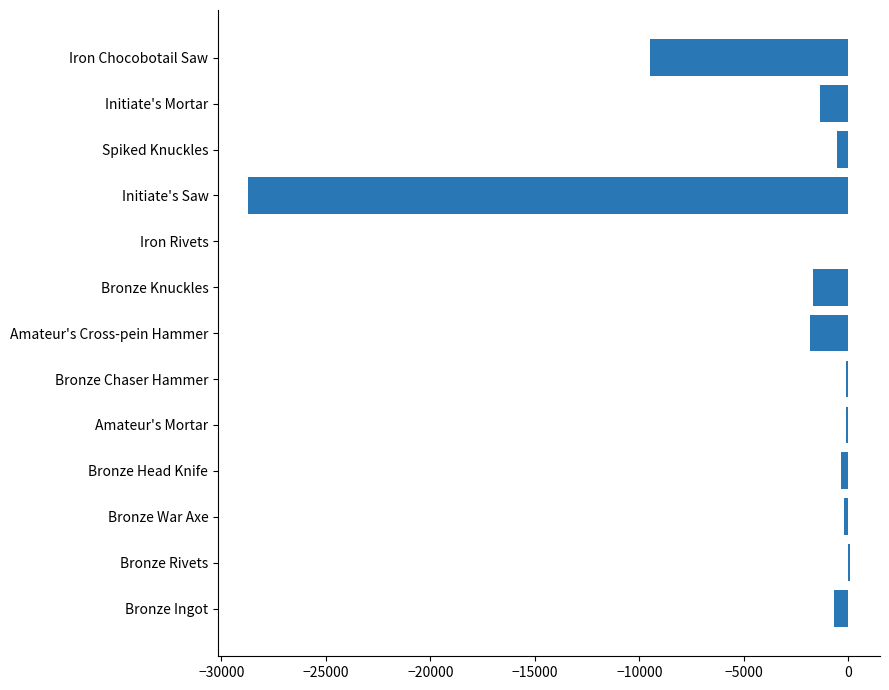

Read the value at Bronze Ingot.

-705.8